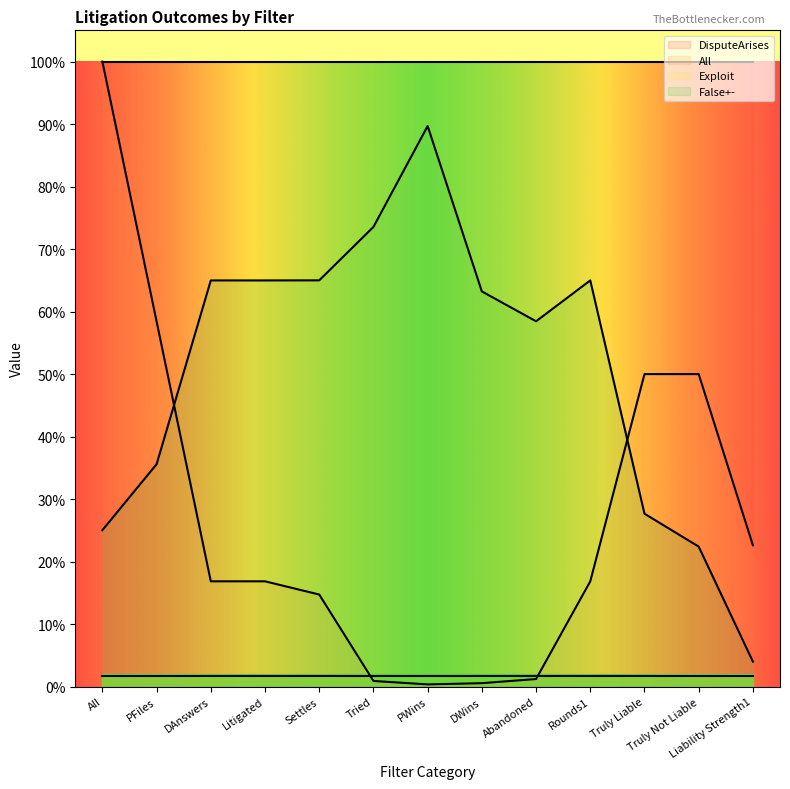

Reading left to right, extract all data points from this chart.

All: All=1.0	PFiles=0.6	DAnswers=0.2	Litigated=0.2	Settles=0.1	Tried=0.0	PWins=0.0	DWins=0.0	Abandoned=0.0	Rounds1=0.2	Truly Liable=0.5	Truly Not Liable=0.5	Liability Strength1=0.2
False+-: All=0.3	PFiles=0.4	DAnswers=0.6	Litigated=0.6	Settles=0.7	Tried=0.7	PWins=0.9	DWins=0.6	Abandoned=0.6	Rounds1=0.6	Truly Liable=0.3	Truly Not Liable=0.2	Liability Strength1=0.0